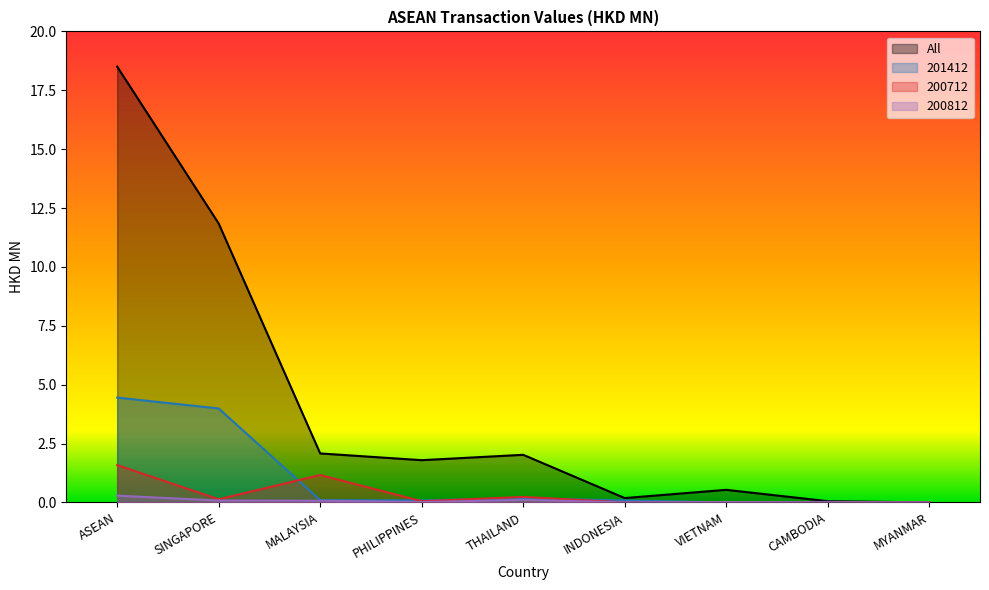

What is the sum of all 200712 values?

3.2